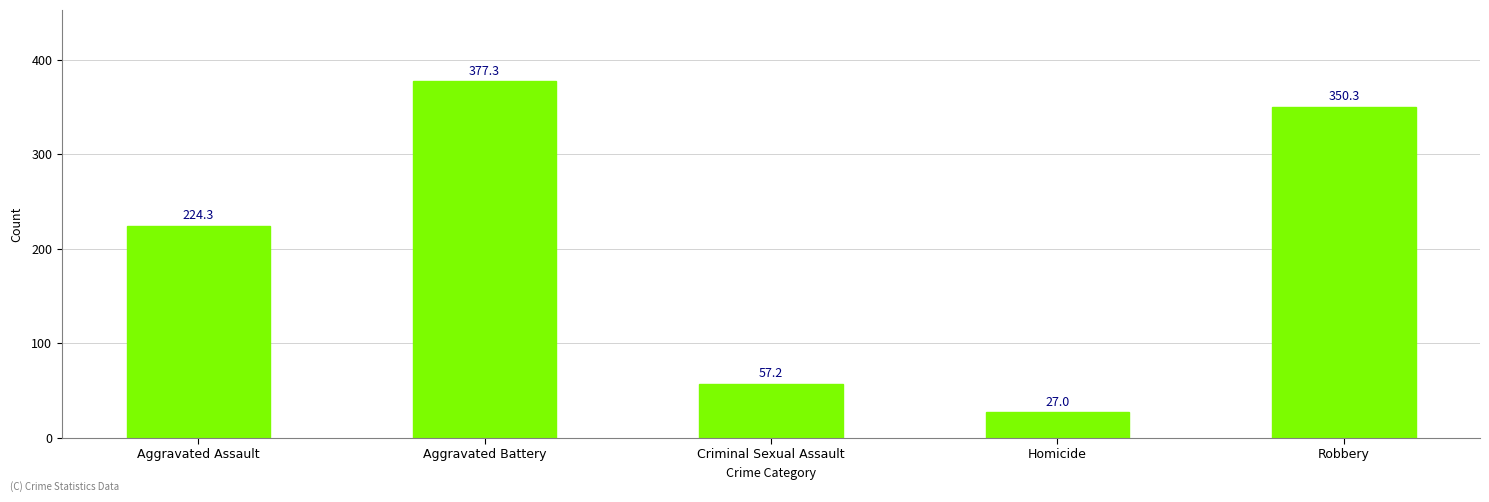

Count the number of categories in the chart.

5